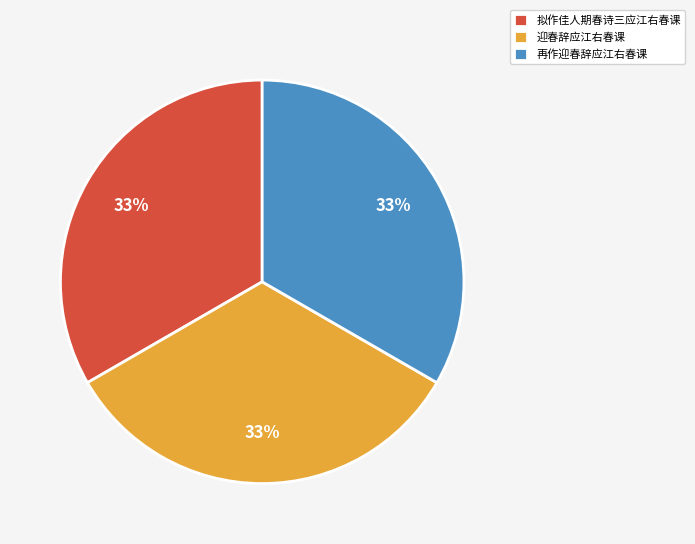

To the nearest percent, what is the average slice percentage?

33%